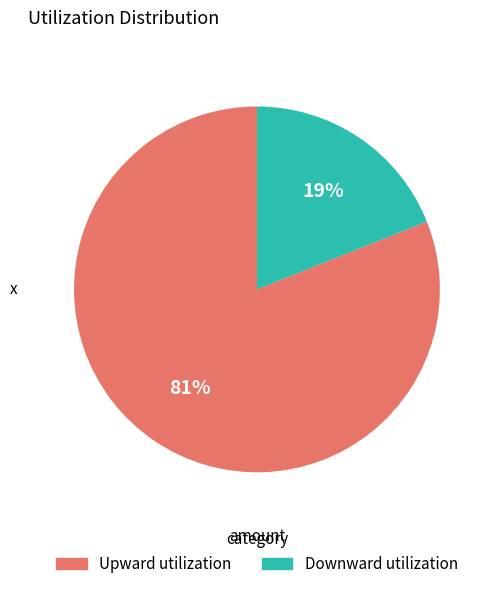

Which category has the biggest portion of the pie?

Upward utilization